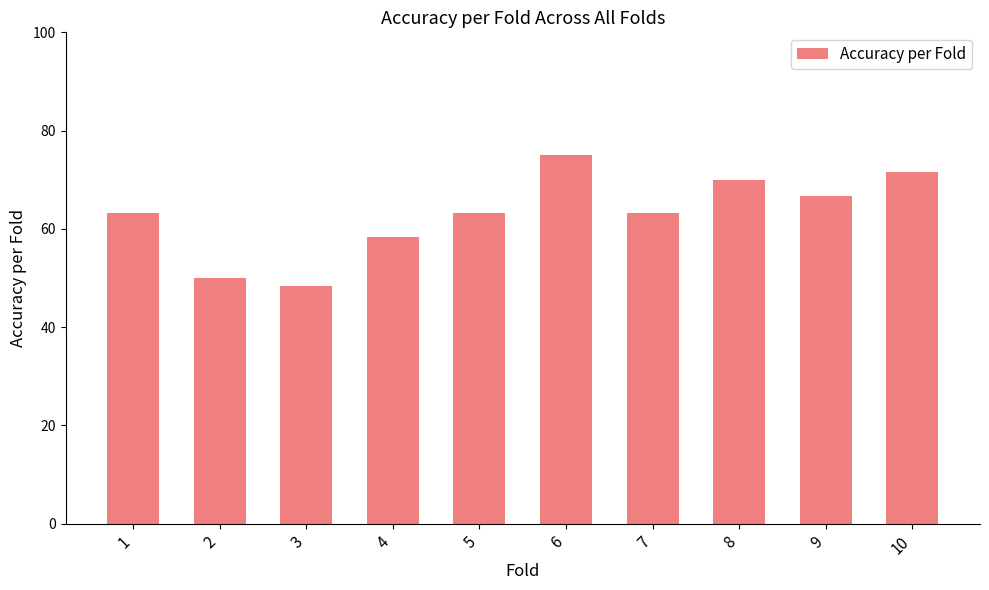

How many series are shown in this chart?

1